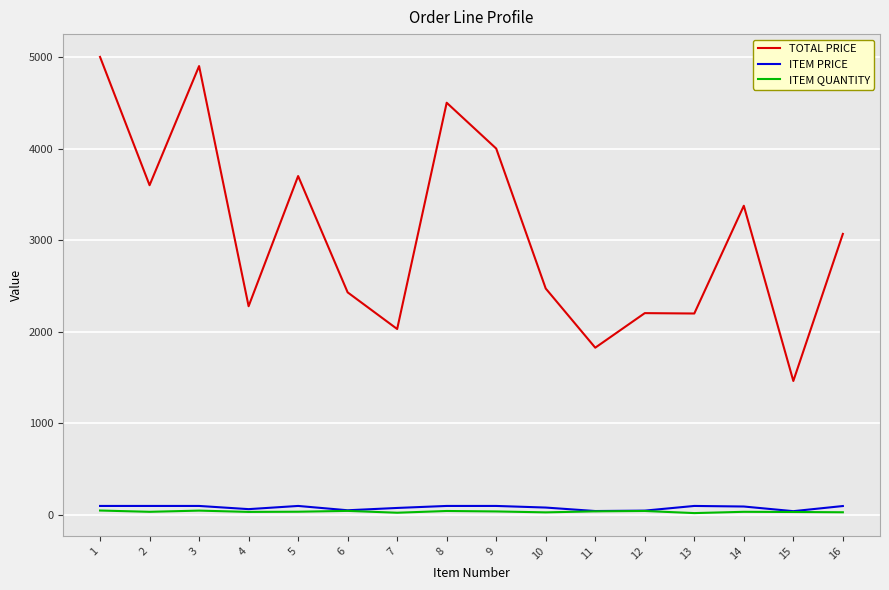

What is the maximum value for TOTAL PRICE?

5000.0